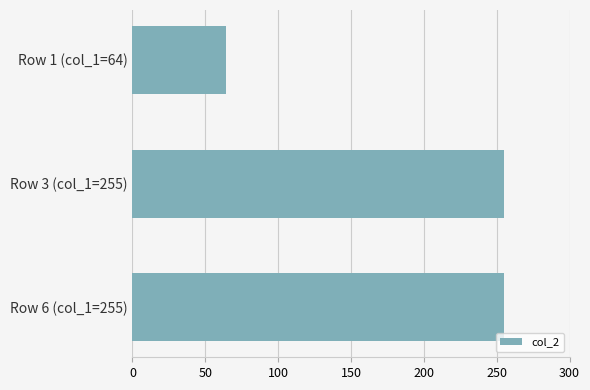

The chart shows a value of 374 at Row 3 (col_1=255). True or false?

False